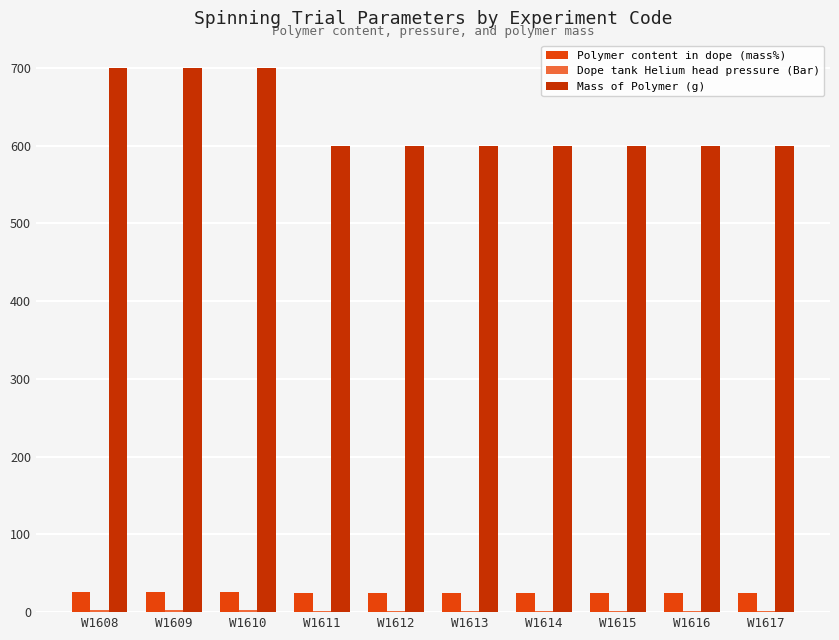

At W1610, list the series in order from largest to smallest.

Mass of Polymer (g), Polymer content in dope (mass%), Dope tank Helium head pressure (Bar)